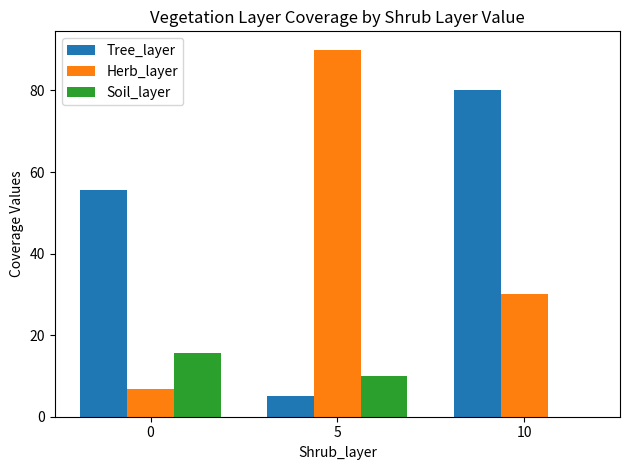

Are the bars horizontal?

No